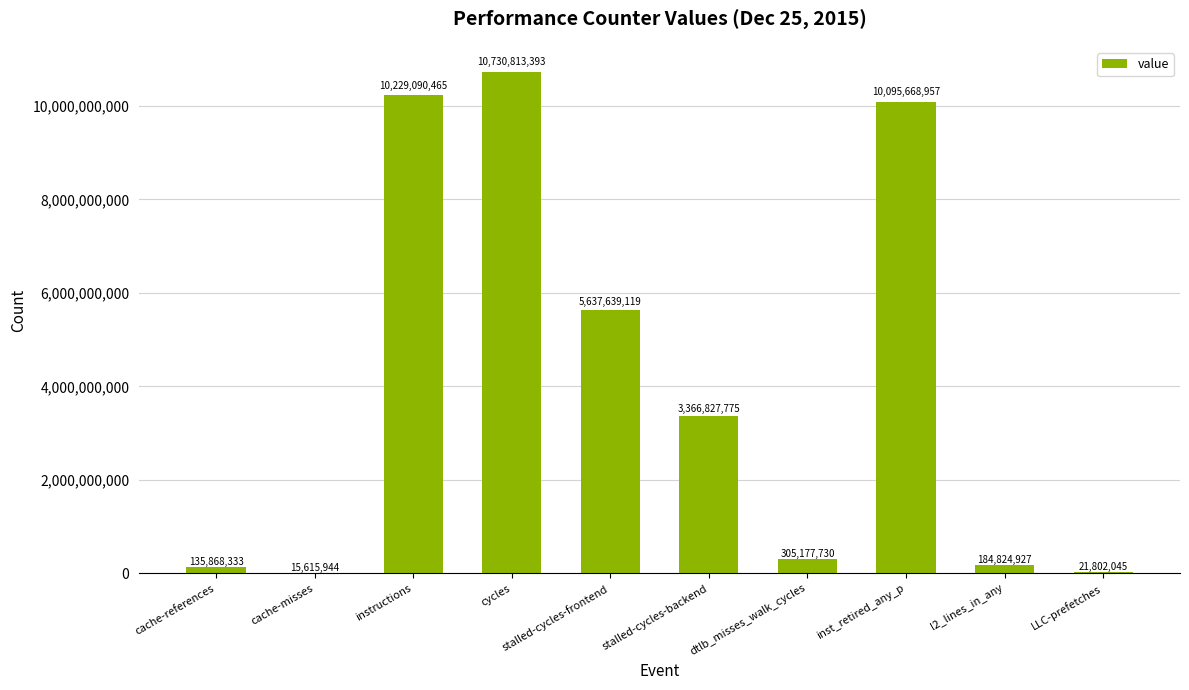

True or false: the data shows 10730813393 at cycles.

True